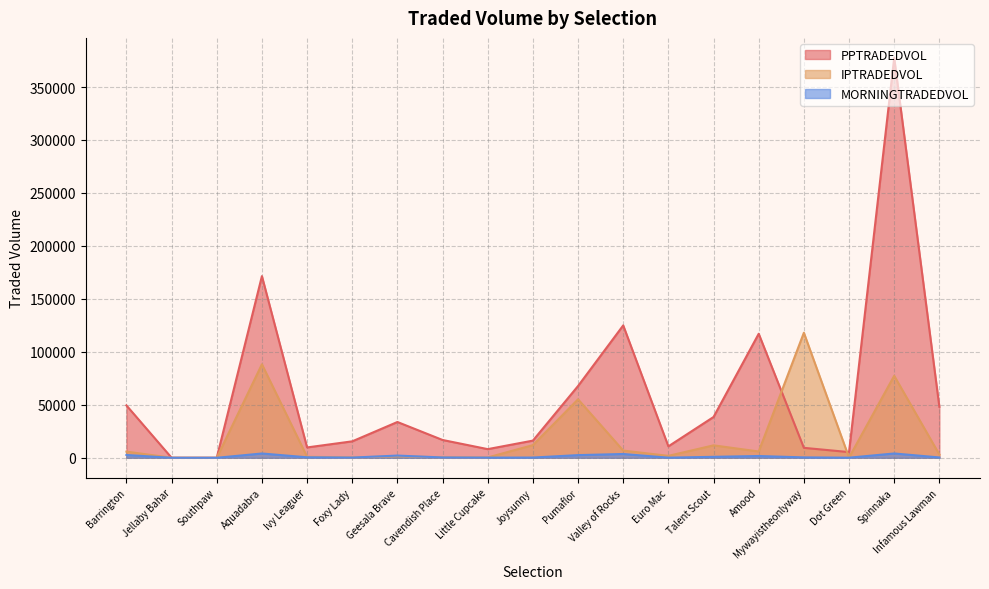

Does the chart display data point markers on the line(s)?

No